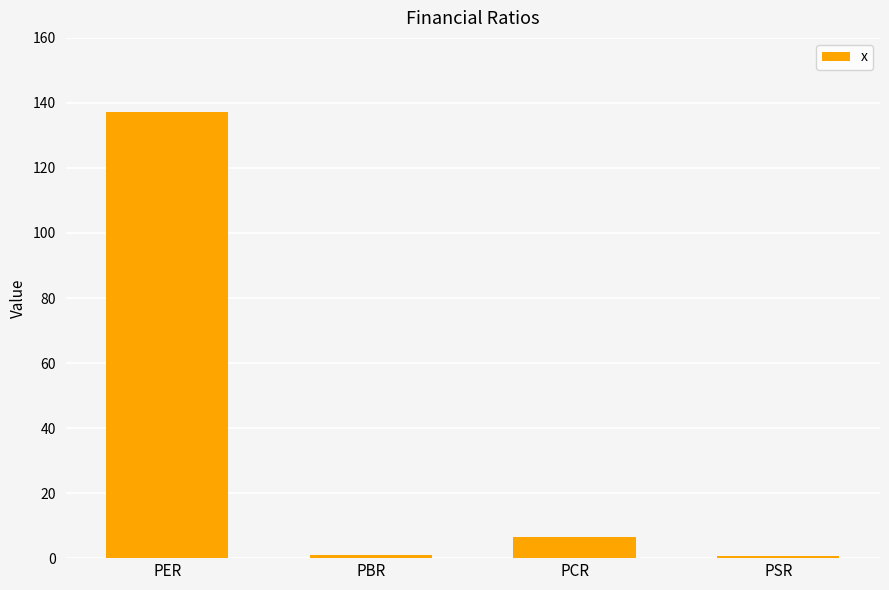

Which label corresponds to the largest value in the chart?

PER